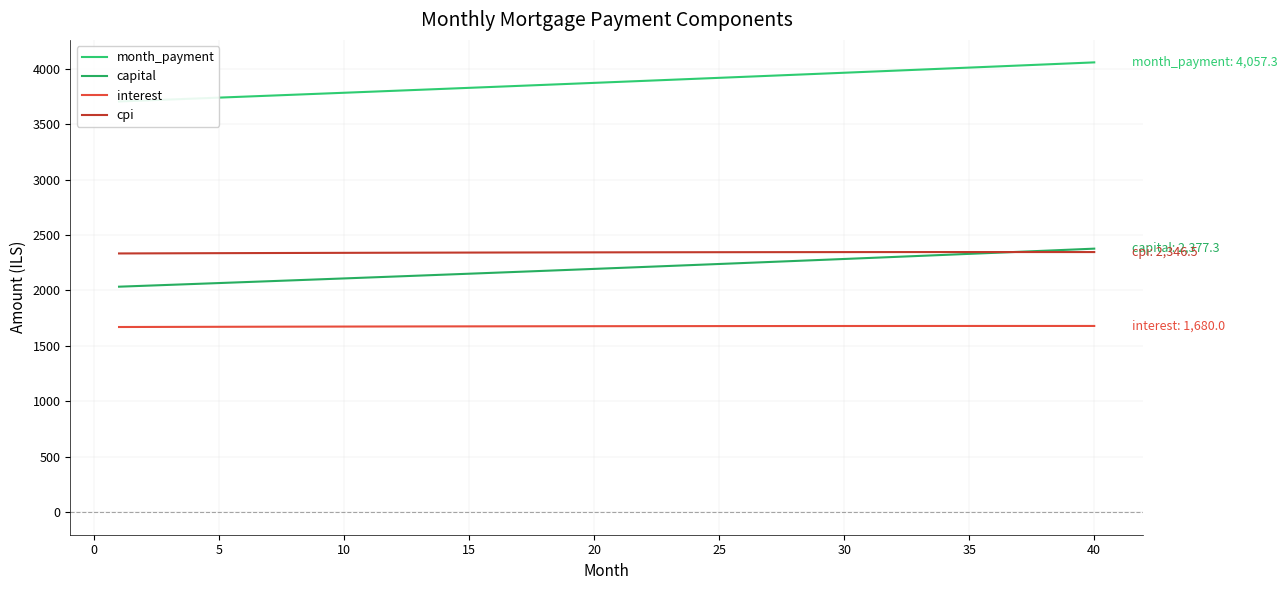

Reading left to right, list all the values displayed in this chart.

month_payment: 3704.8	3713.5	3722.1	3730.8	3739.5	3748.2	3757.0	3765.8	3774.5	3783.4	3792.2	3801.0	3809.9	3818.8	3827.7	3836.6	3845.6	3854.6	3863.5	3872.6	3881.6	3890.7	3899.7	3908.8	3918.0	3927.1	3936.3	3945.4	3954.6	3963.9	3973.1	3982.4	3991.7	4001.0	4010.3	4019.7	4029.1	4038.5	4047.9	4057.3
capital: 2034.3	2042.4	2050.6	2058.8	2067.0	2075.3	2083.6	2092.0	2100.3	2108.8	2117.2	2125.7	2134.2	2142.7	2151.3	2159.9	2168.6	2177.3	2186.0	2194.7	2203.5	2212.3	2221.2	2230.1	2239.0	2248.0	2257.0	2266.0	2275.1	2284.2	2293.3	2302.5	2311.7	2321.0	2330.3	2339.6	2349.0	2358.4	2367.8	2377.3
interest: 1670.6	1671.1	1671.5	1672.0	1672.5	1672.9	1673.4	1673.8	1674.2	1674.6	1675.0	1675.4	1675.7	1676.1	1676.4	1676.7	1677.0	1677.3	1677.6	1677.8	1678.1	1678.3	1678.5	1678.7	1678.9	1679.1	1679.3	1679.4	1679.6	1679.7	1679.8	1679.9	1679.9	1680.0	1680.0	1680.1	1680.1	1680.1	1680.1	1680.0
cpi: 2334.0	2334.7	2335.4	2336.0	2336.6	2337.3	2337.8	2338.4	2339.0	2339.5	2340.0	2340.5	2341.0	2341.5	2341.9	2342.3	2342.8	2343.1	2343.5	2343.9	2344.2	2344.5	2344.8	2345.0	2345.3	2345.5	2345.7	2345.9	2346.1	2346.2	2346.3	2346.4	2346.5	2346.6	2346.6	2346.6	2346.6	2346.6	2346.6	2346.5